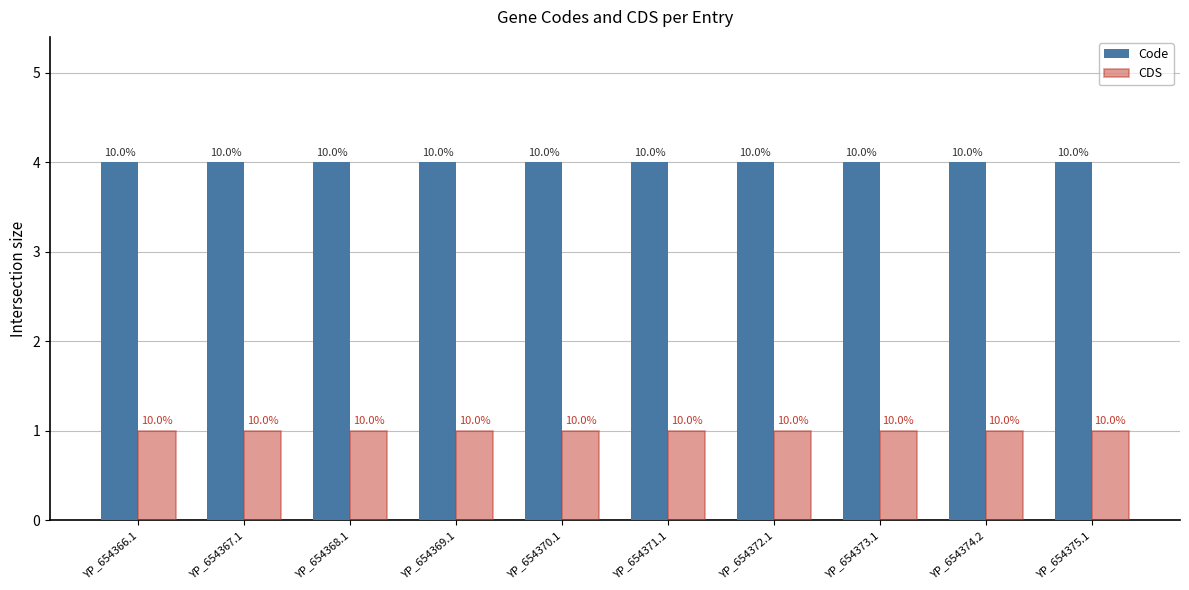

What is the label of the 9th bar from the left?

YP_654374.2